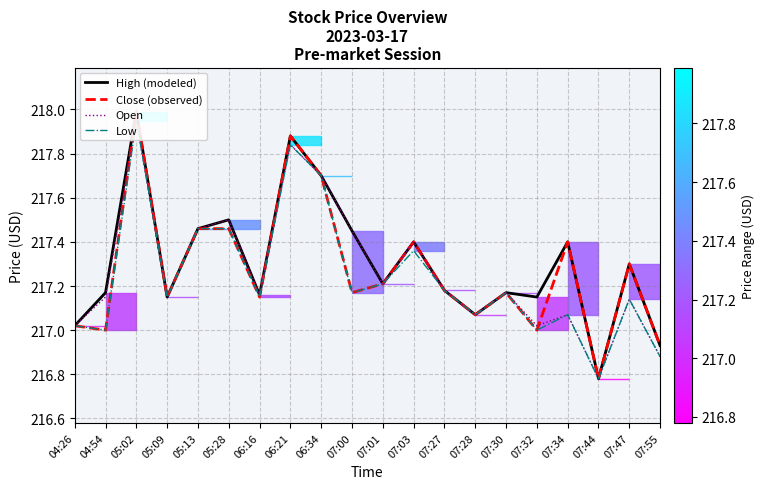

How many lines are shown in the chart?

4